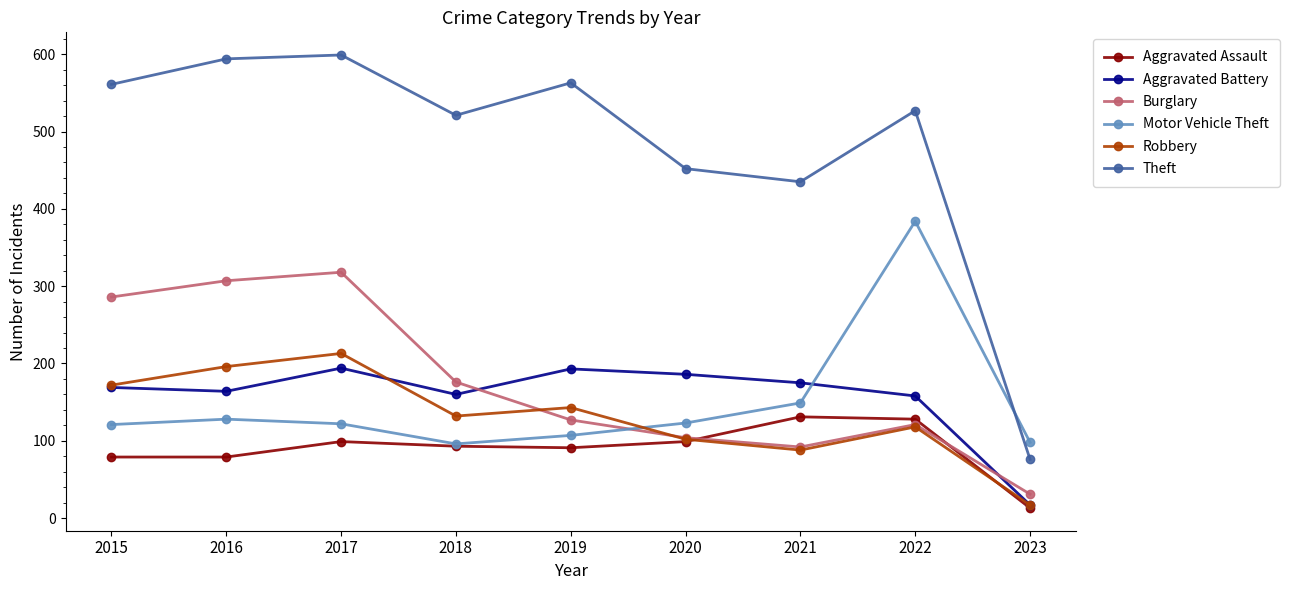

True or false: Motor Vehicle Theft has more than 2 interior local peaks.

False